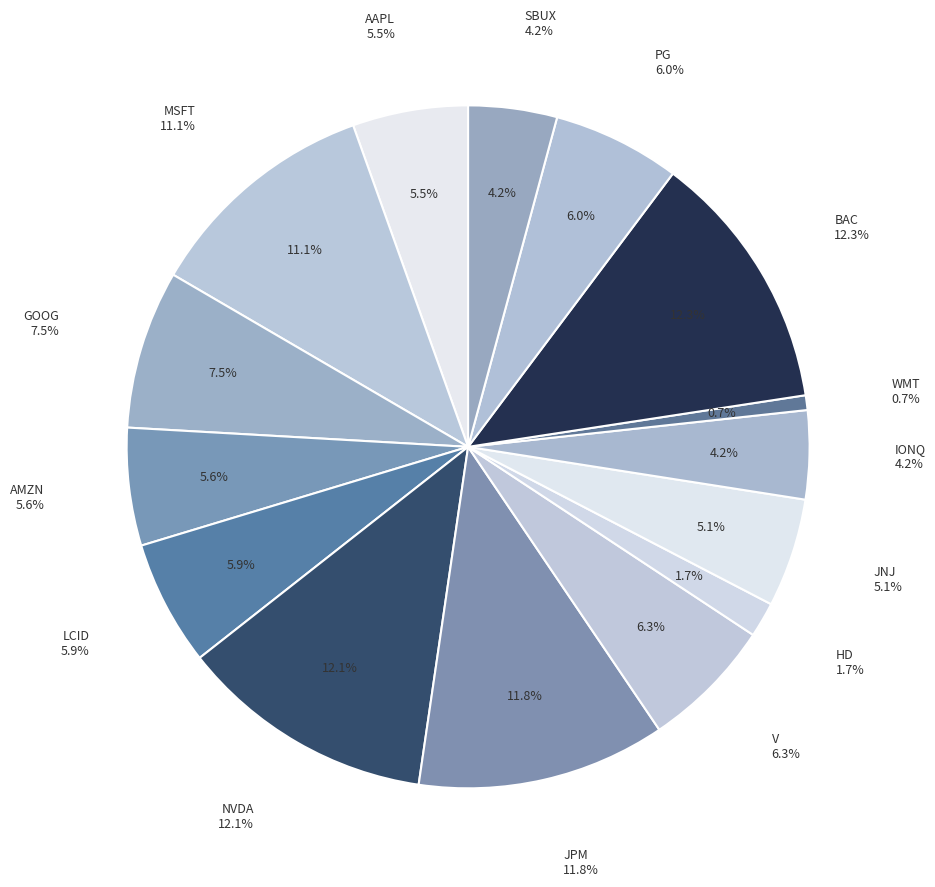

To the nearest percent, what is the difference between the largest and smallest slice percentages?

12%